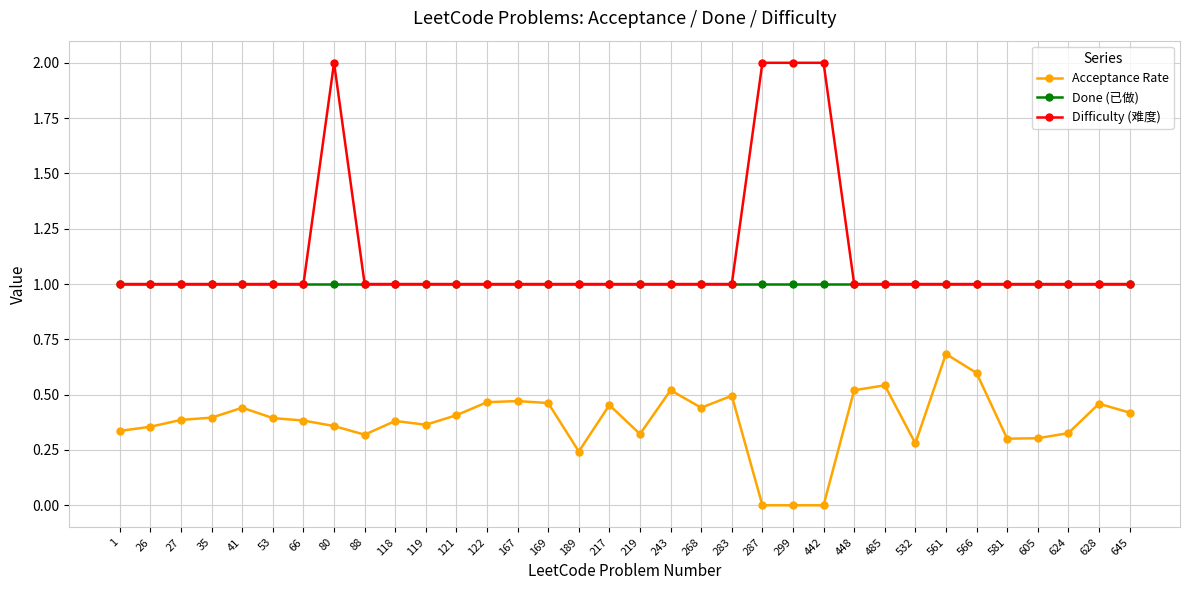

Count the number of data series in this chart.

3